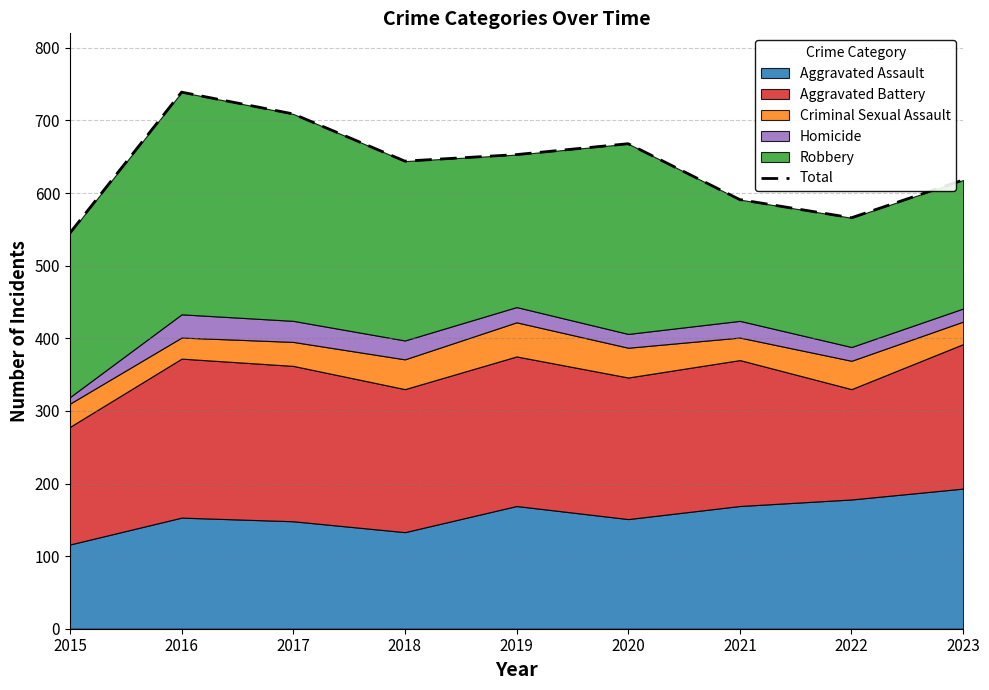

The chart shows a value of 591 at 2021. True or false?

True